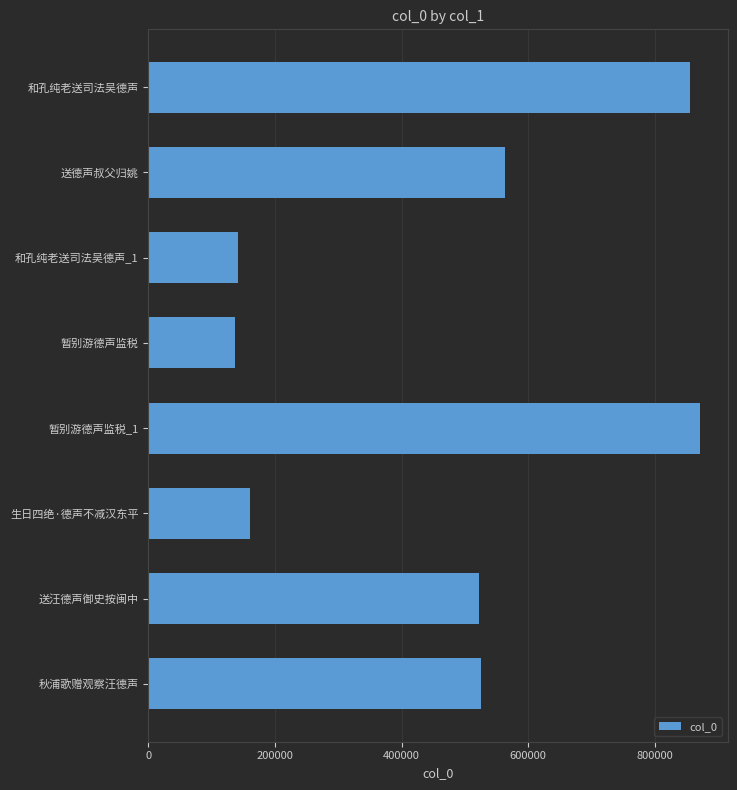

What is the sum of all values?

3778317